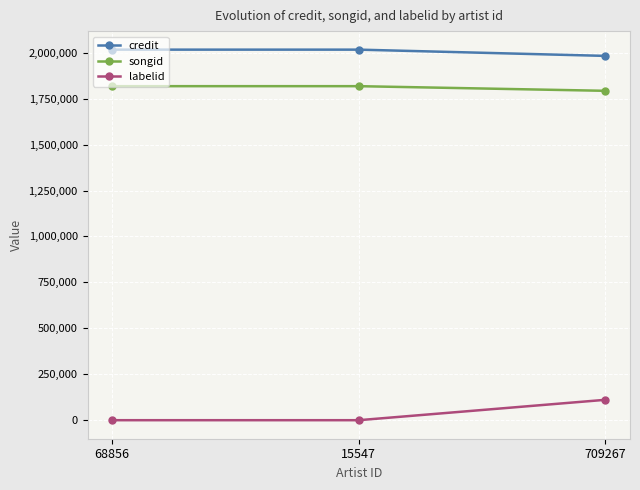

What is the label of the 2nd point from the left?

15547